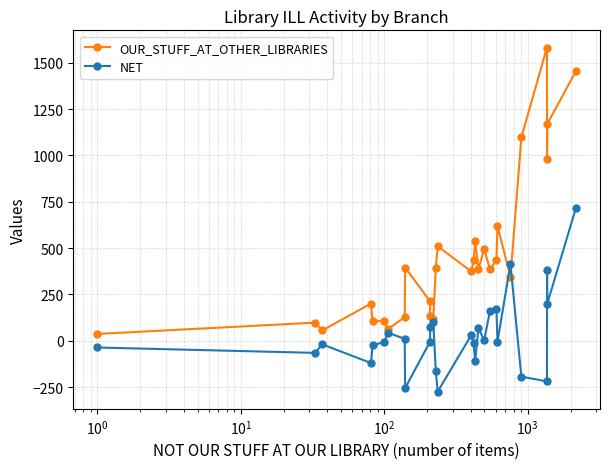

List the series in order of their peak value, highest first.

OUR_STUFF_AT_OTHER_LIBRARIES, NET